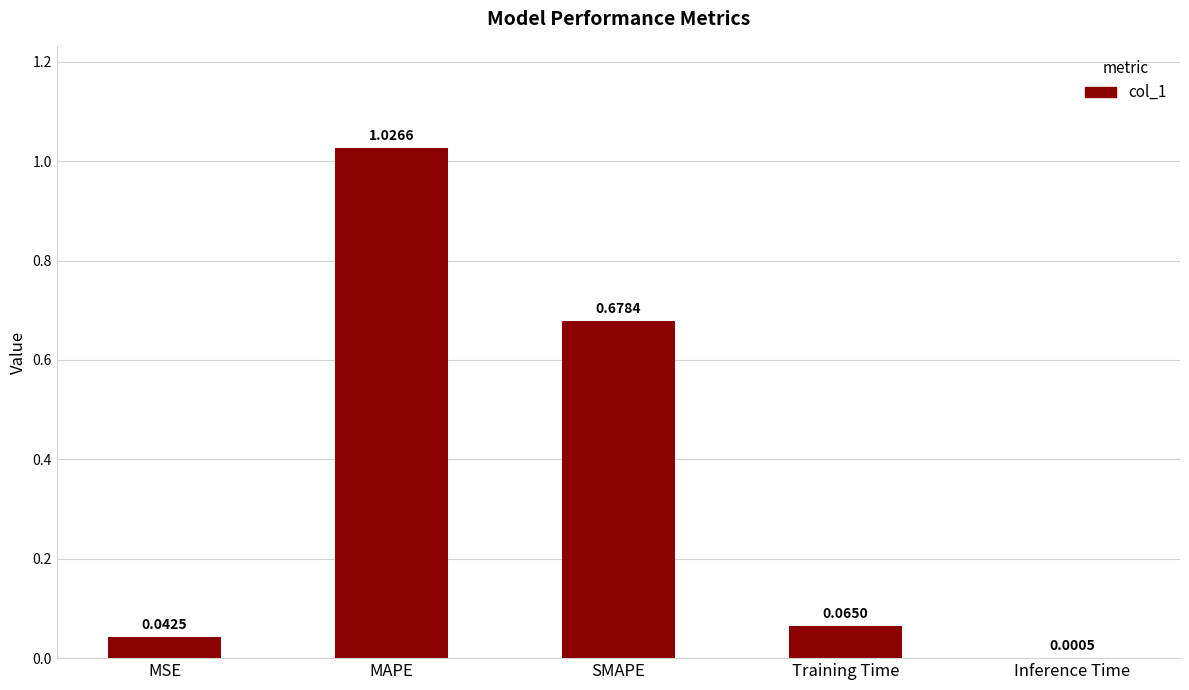

Between Inference Time and MAPE, which is larger?

MAPE